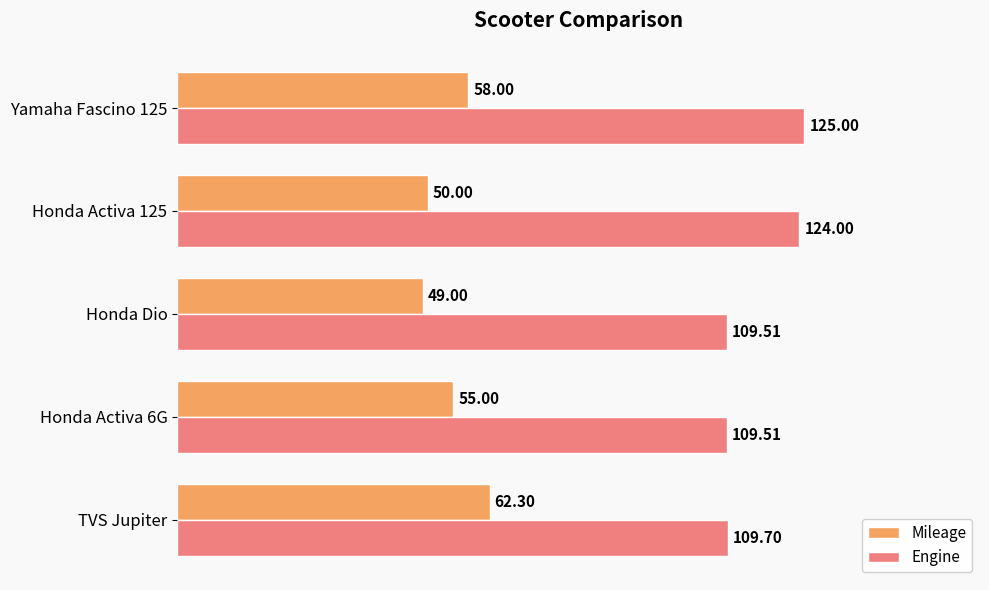

What is the smallest value displayed?

49.0